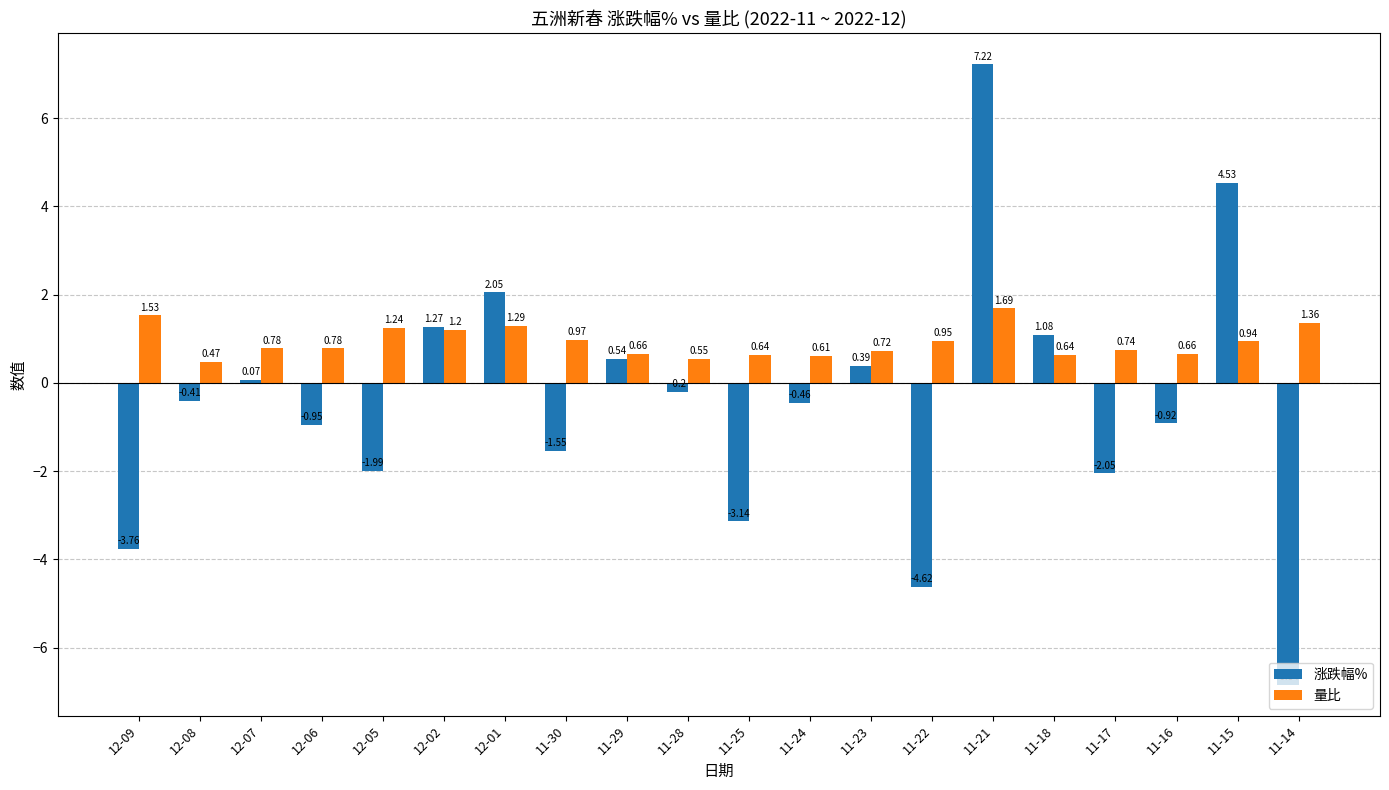

Which series changed the most between 12-06 and 11-24?

涨跌幅%